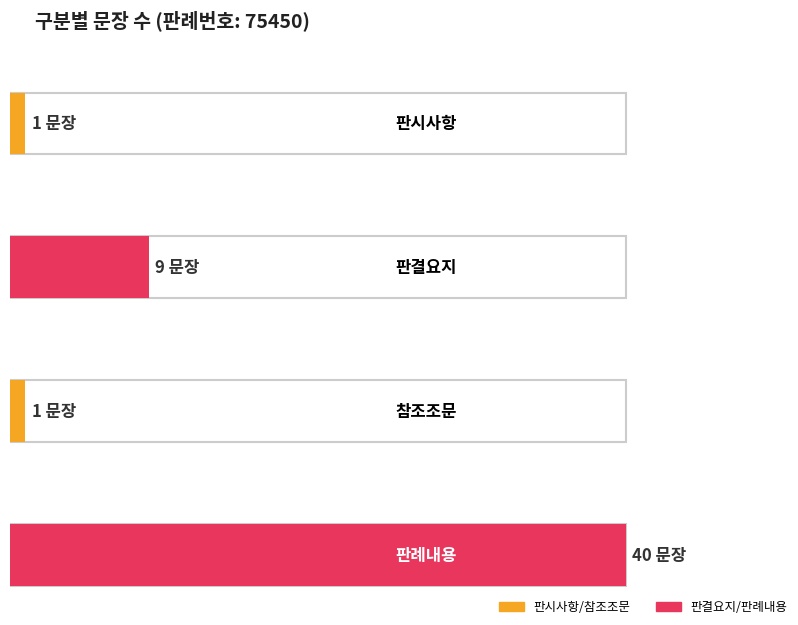

Which series changed the most between 판시사항 and 판결요지?

판례내용